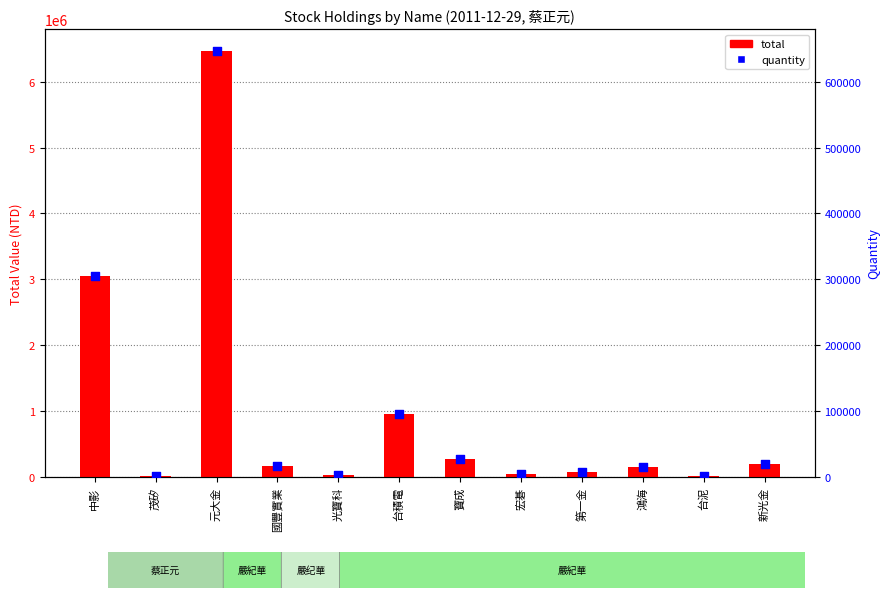

Which series contains the lowest Y value?

quantity